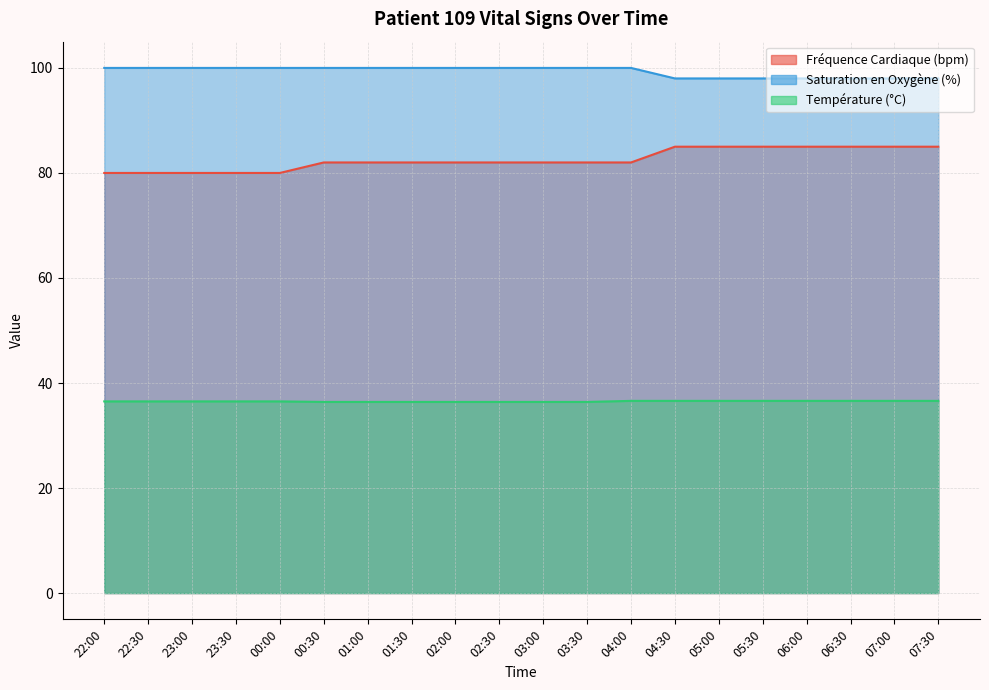

What is the approximate value of Saturation en Oxygène (%) at 23:30?

100.0